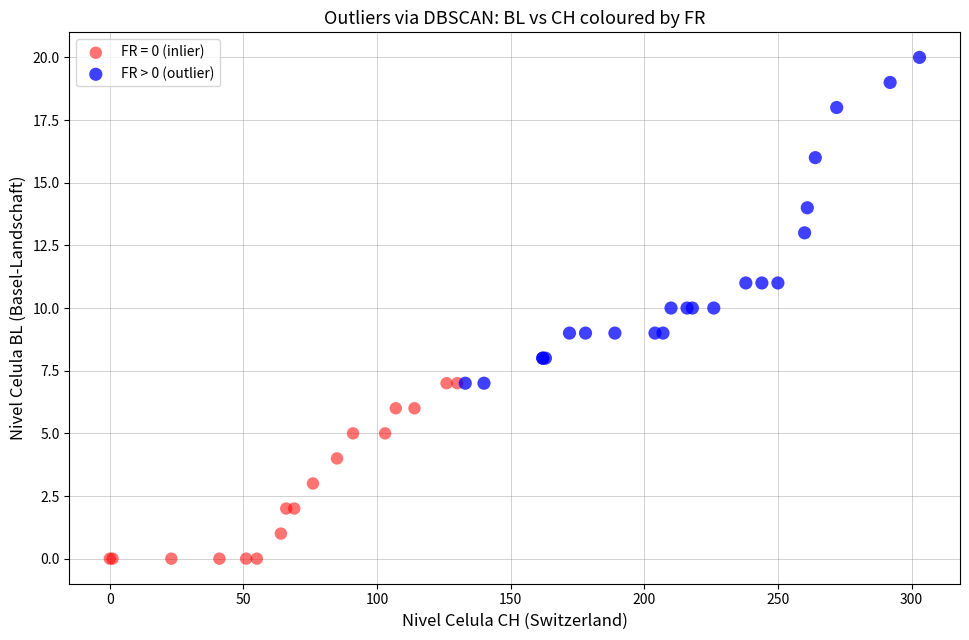

Which series reaches the minimum Y coordinate?

FR = 0 (inlier)